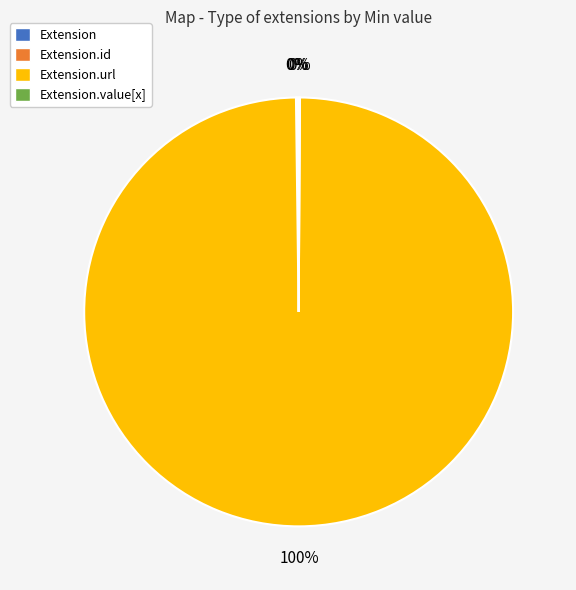

Is there a majority slice in this chart?

Yes